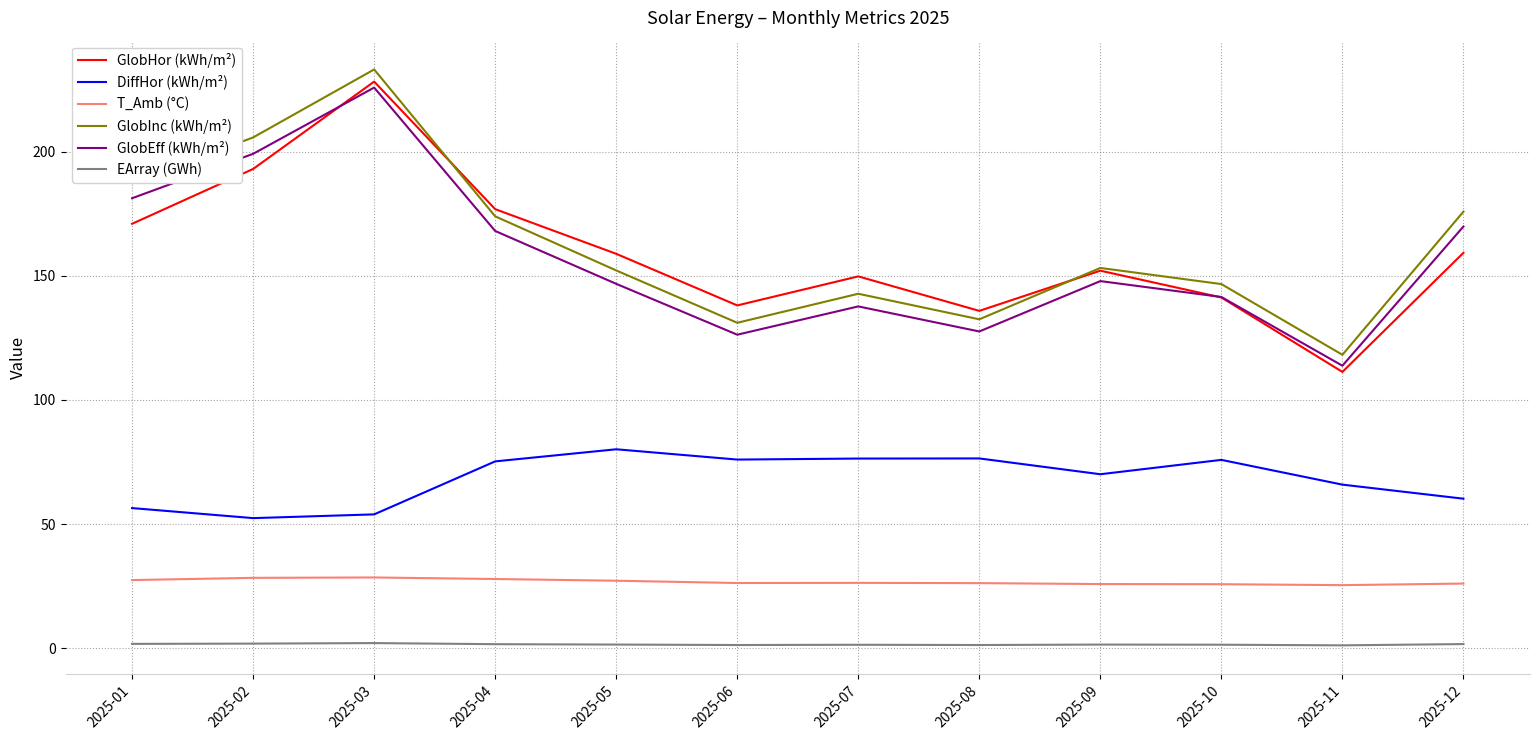

True or false: DiffHor (kWh/m²) and GlobInc (kWh/m²) intersect in this chart.

False